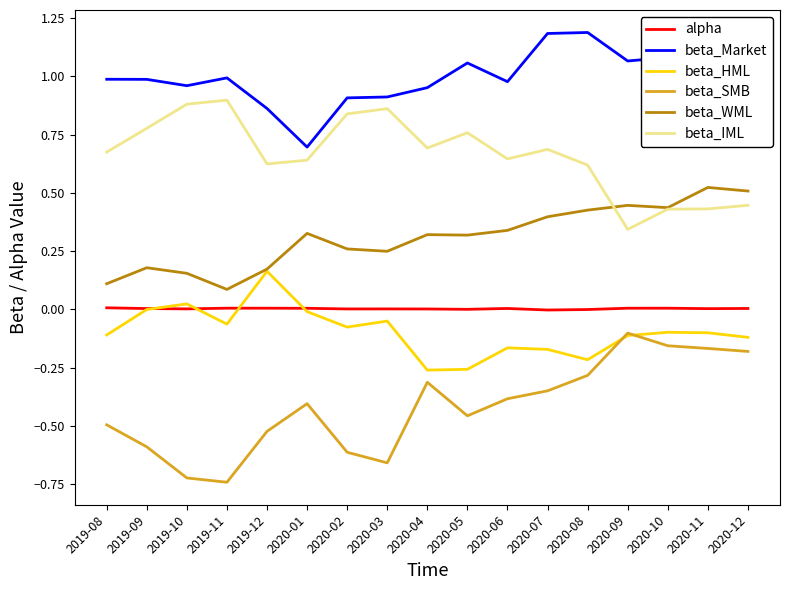

Rank the series by their maximum value, from highest to lowest.

beta_Market, beta_IML, beta_WML, beta_HML, alpha, beta_SMB